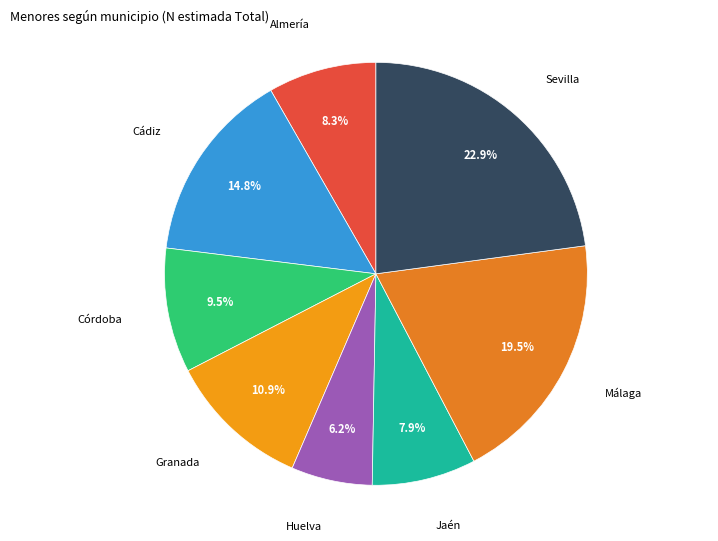

How many slices are in this pie chart?

8